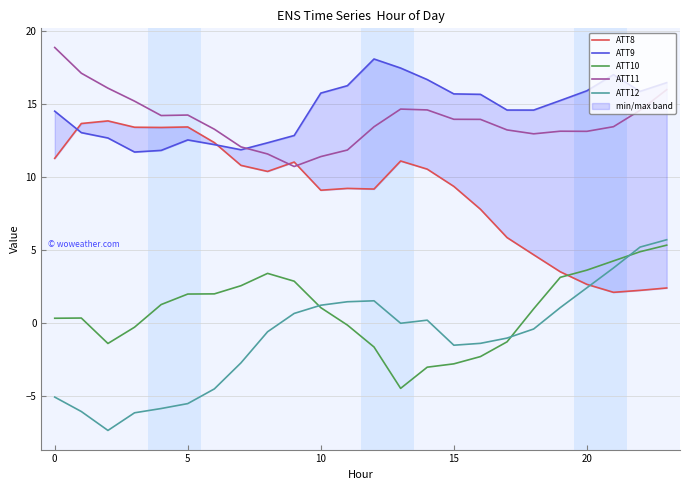

How many interior local peaks does the ATT10 series have?

2